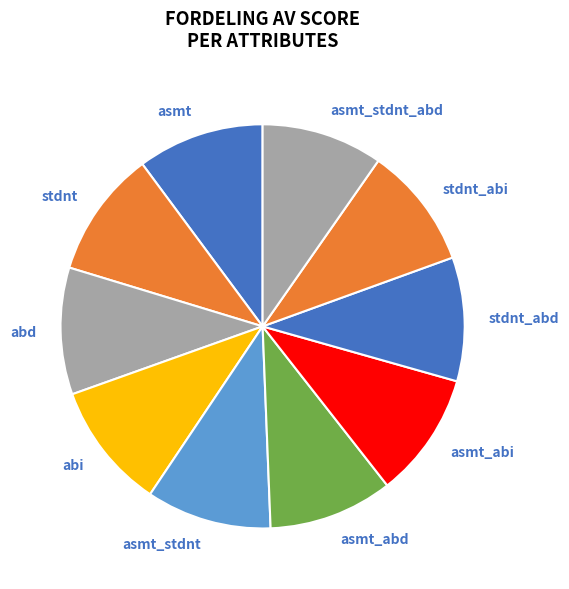

To the nearest percent, what is the average slice percentage?

10%